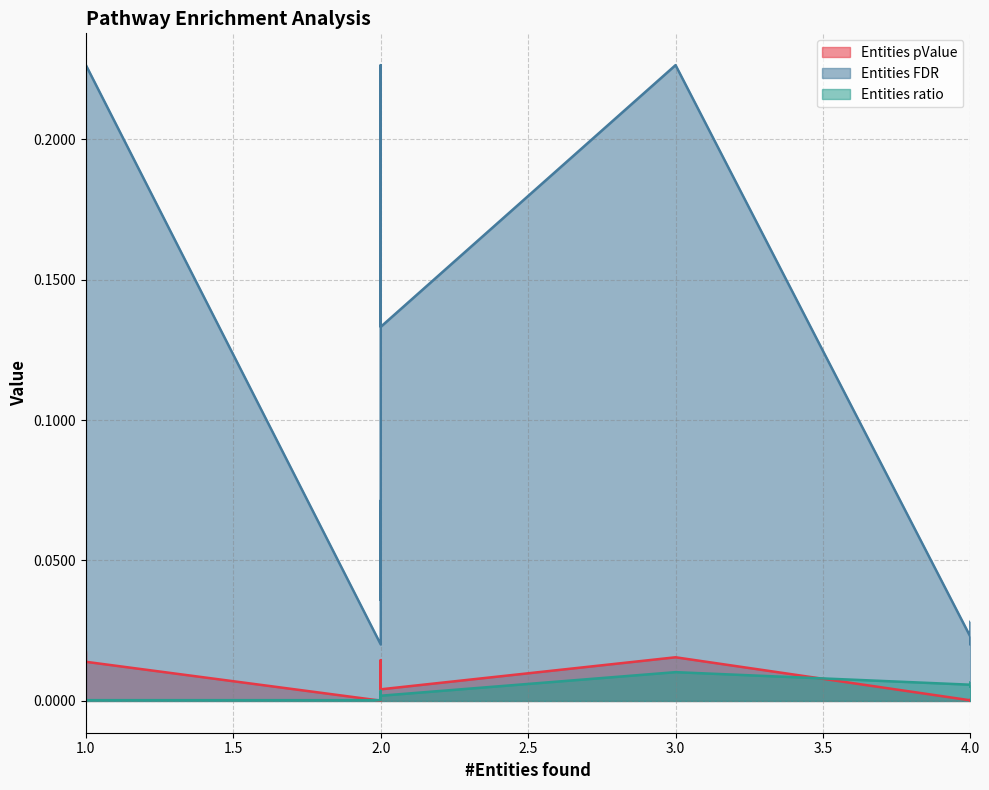

Is the value of Entities pValue at R-HSA-9033658 greater than the value of Entities FDR at R-HSA-446343?

No